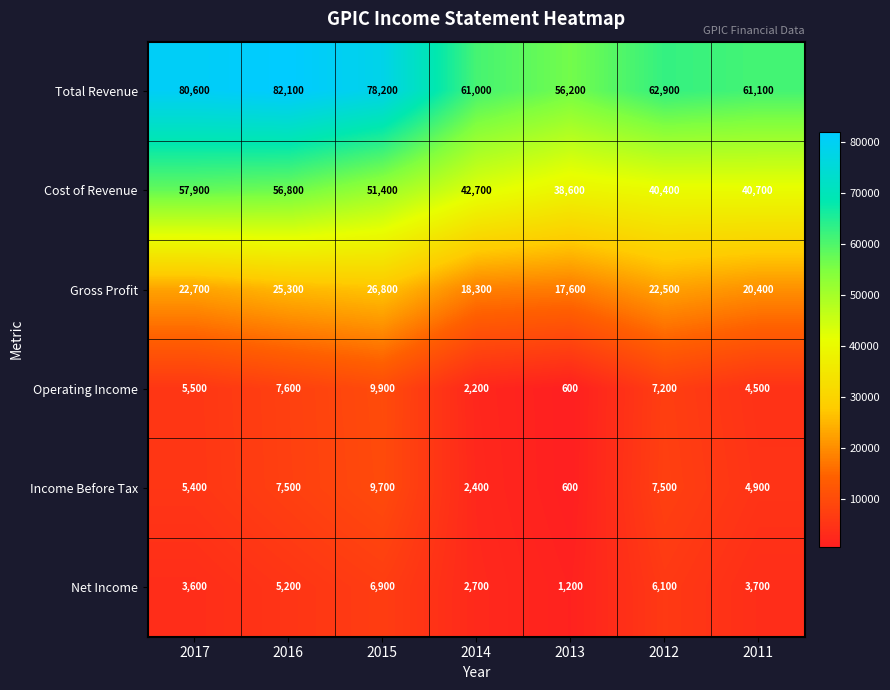

Which series has the widest spread of values?

Total Revenue